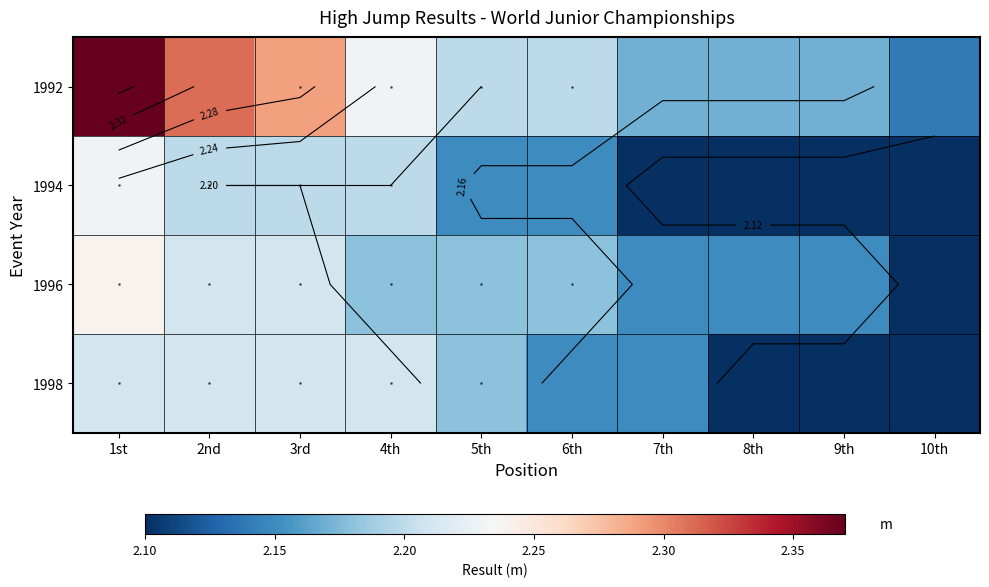

At which category does the chart reach its minimum across all series?

7th